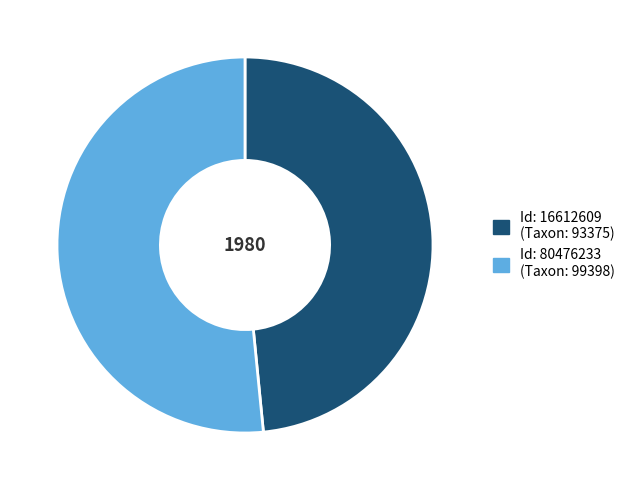

Is there any slice that represents more than half of the pie?

Yes